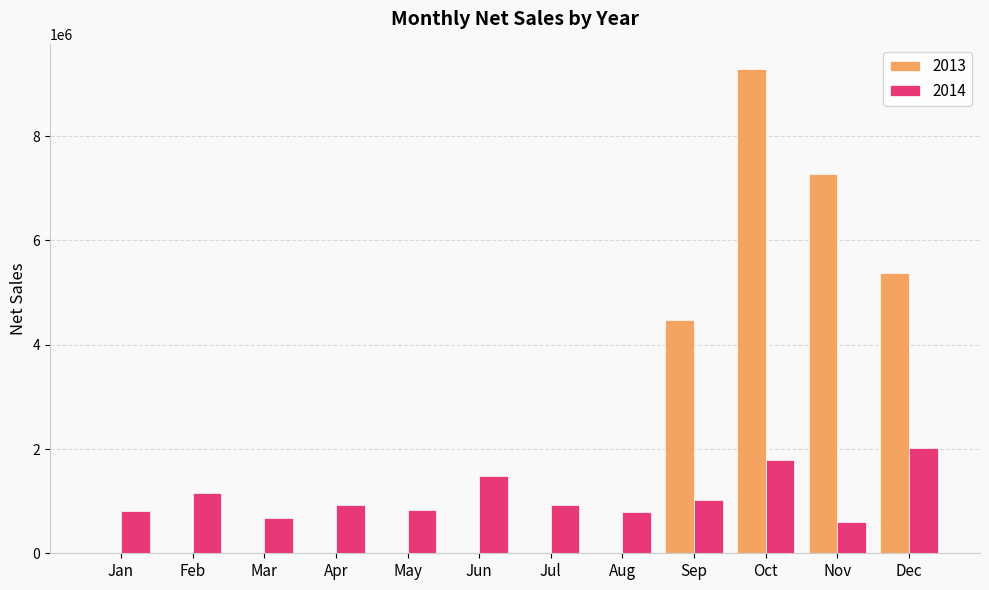

Between Oct and Dec, which series saw the biggest shift?

2013